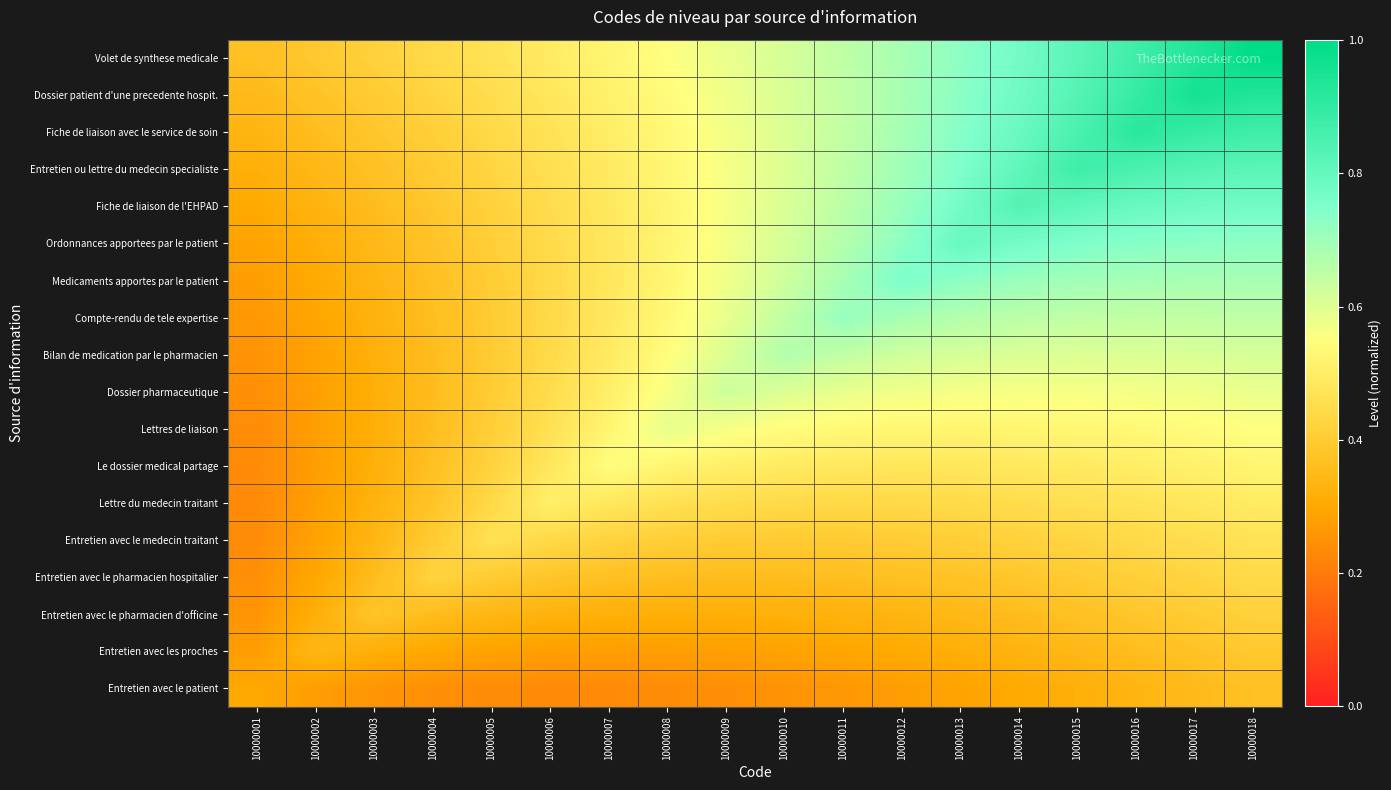

What is the total value across all series at 10000015?

10.8